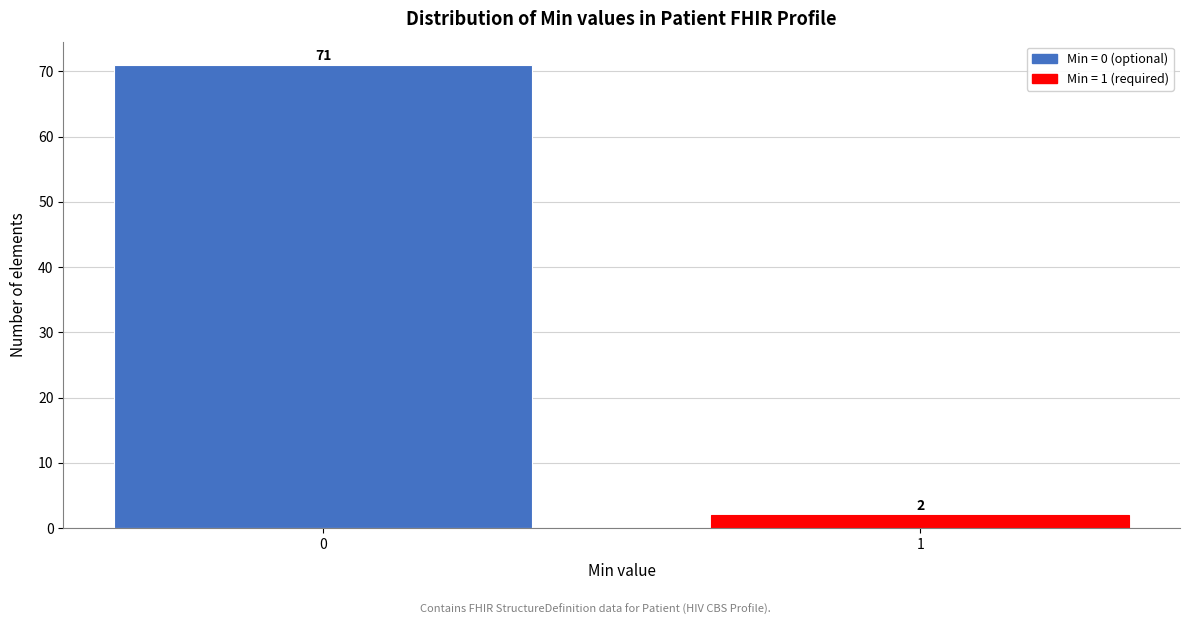

Reading left to right, what are all the values shown in this chart?

71	2